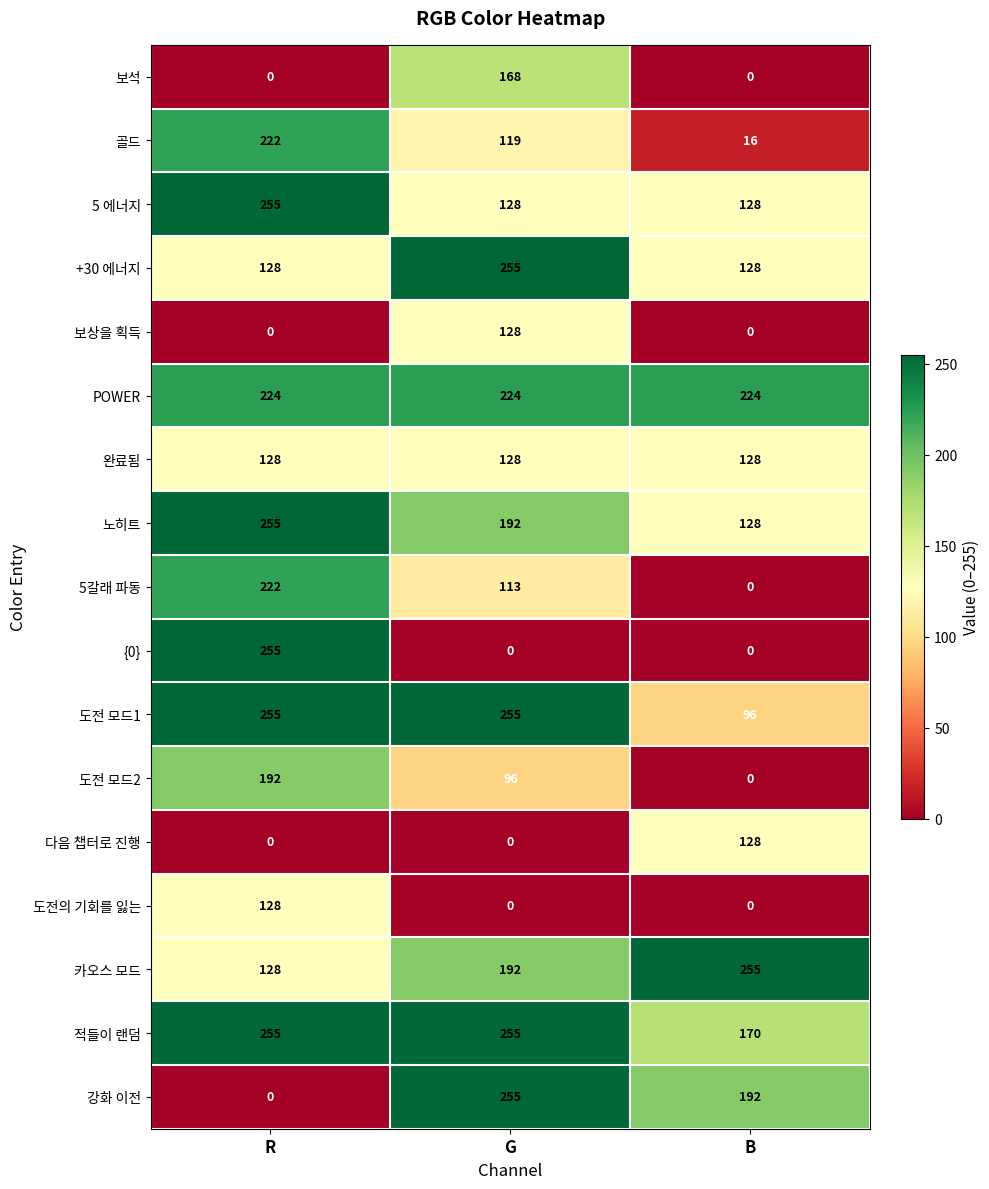

At which category is the sum across all series the highest?

R